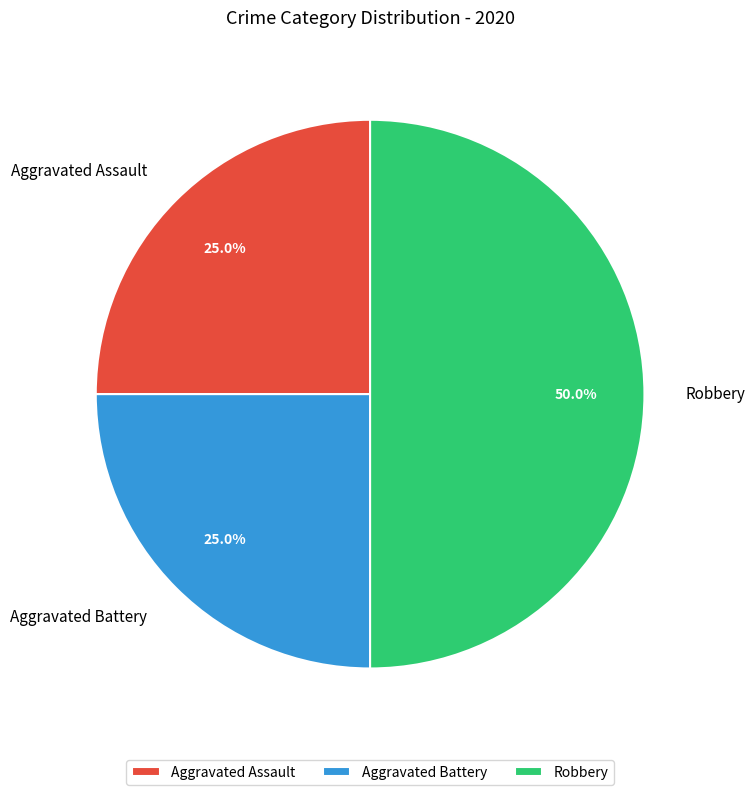

Does Aggravated Assault account for over 50% of the chart?

No